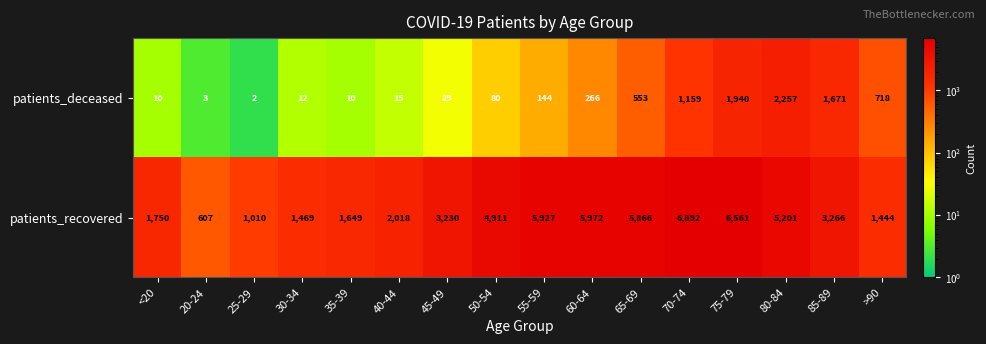

Where is patients_recovered nearest to the value 3749?

85-89